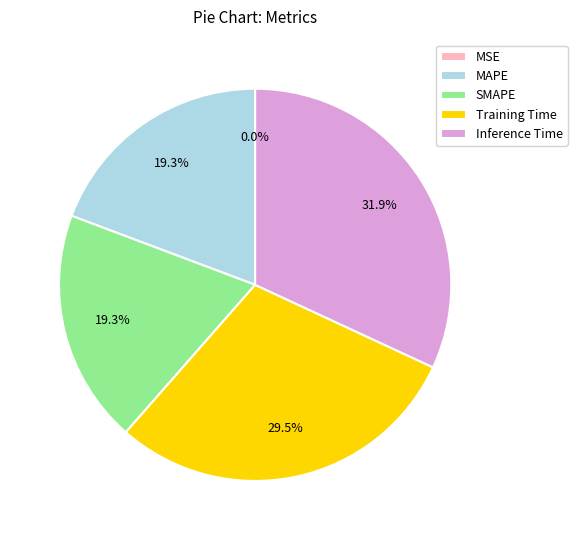

Which category has the biggest portion of the pie?

Inference Time